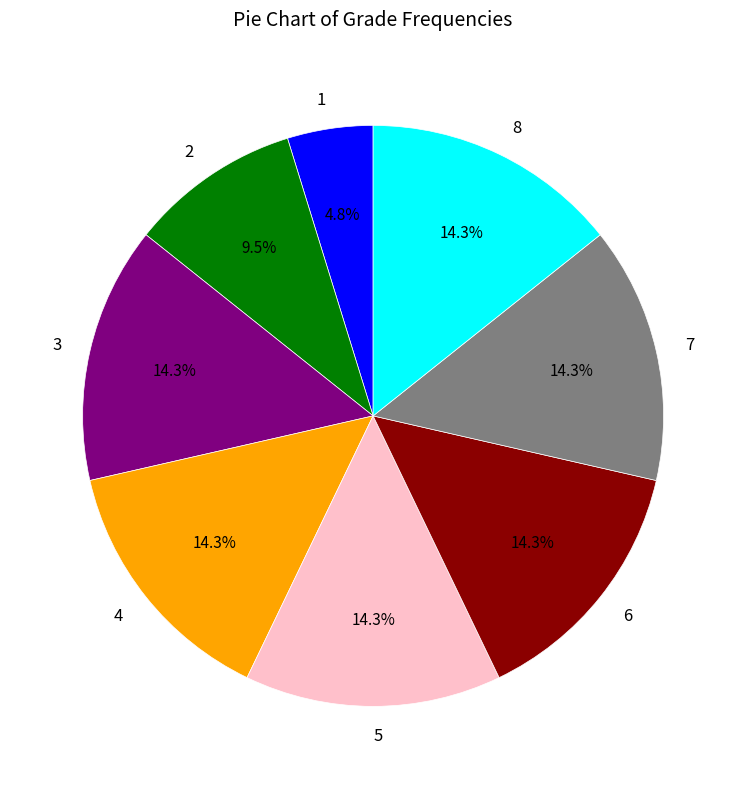

The 8 slice represents 14% of the pie. True or false?

True